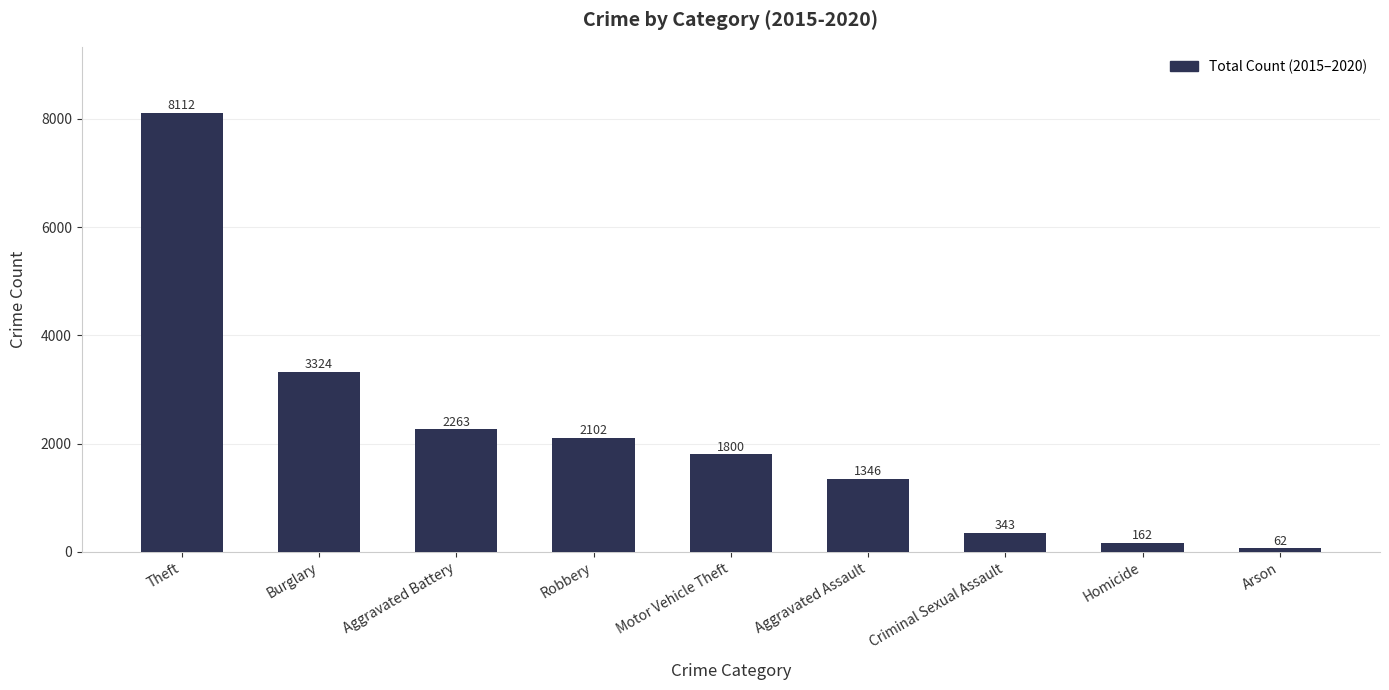

List the labels in order of value, largest first.

Theft, Burglary, Aggravated Battery, Robbery, Motor Vehicle Theft, Aggravated Assault, Criminal Sexual Assault, Homicide, Arson